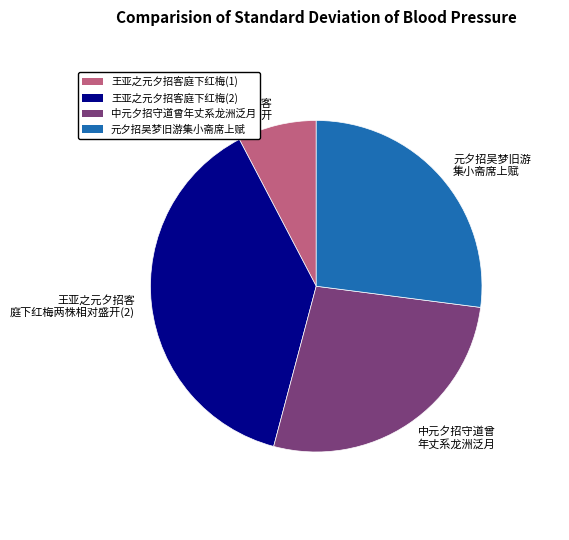

True or false: 王亚之元夕招客庭下红梅(2) accounts for 38% of the total.

True